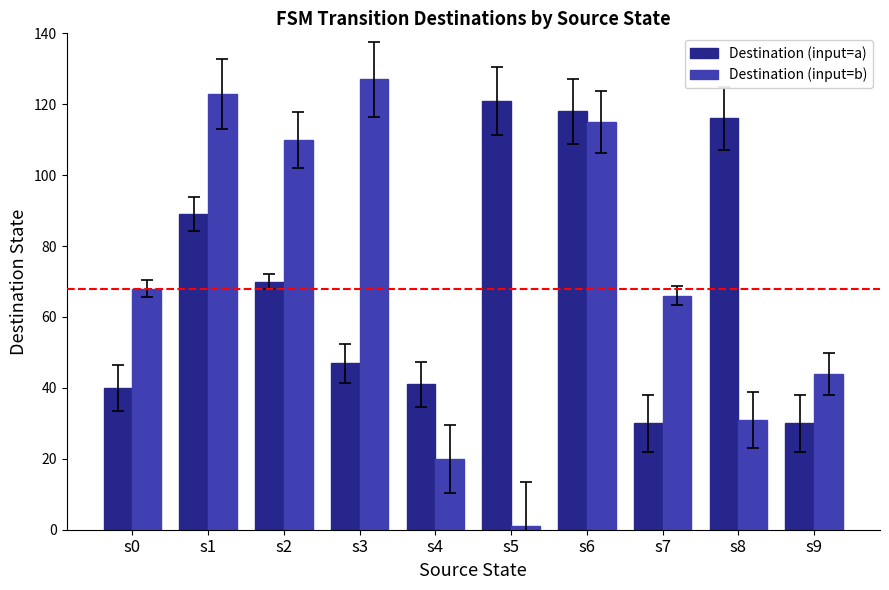

What value does the Destination (input=a) series have at s2, to the nearest 5?

70